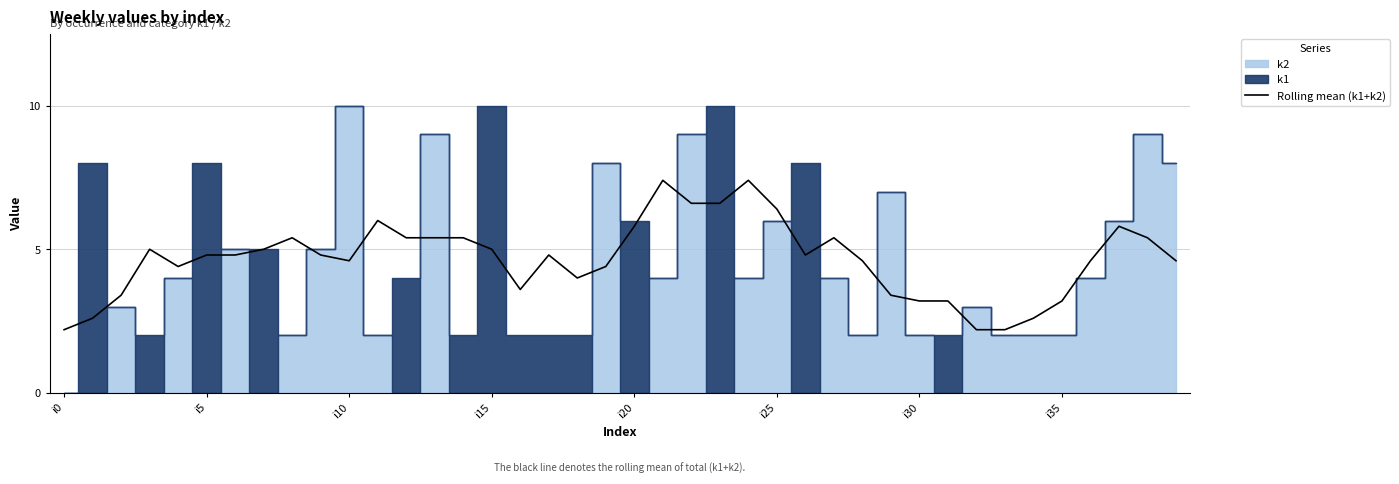

Is it true that Rolling mean (k1+k2) equals 5.0 at i15?

True